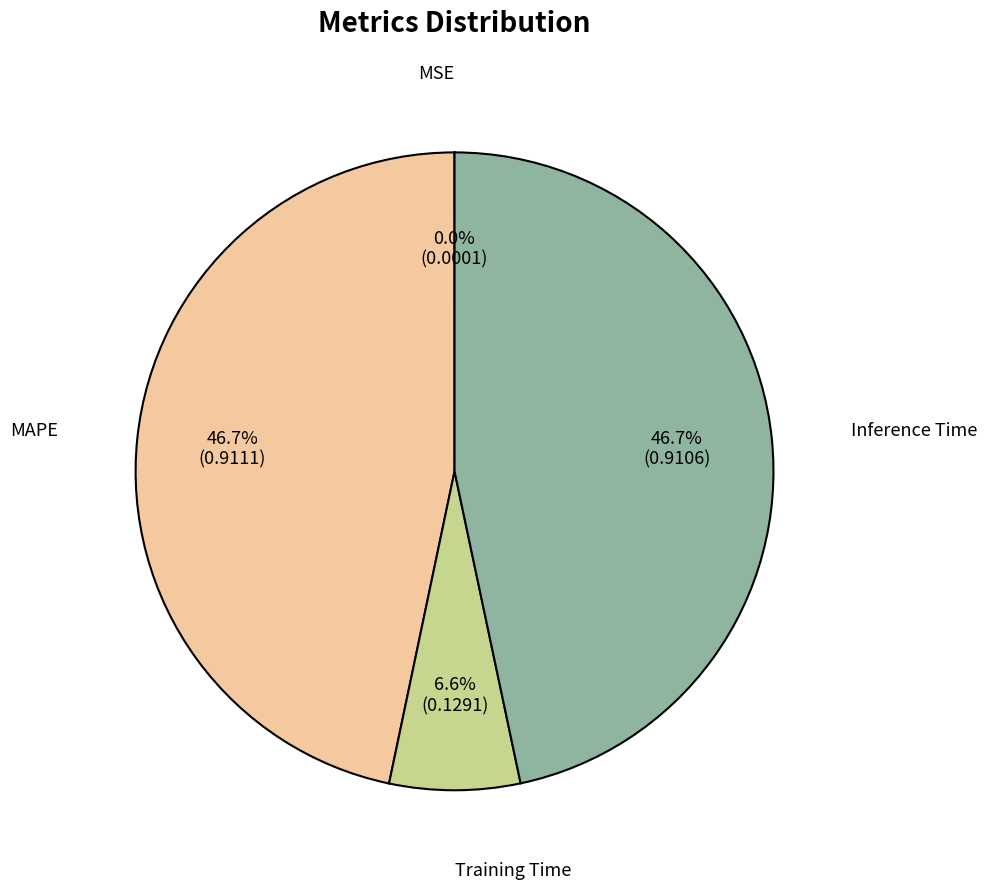

To the nearest percent, what is the difference between the largest and smallest slice percentages?

47%